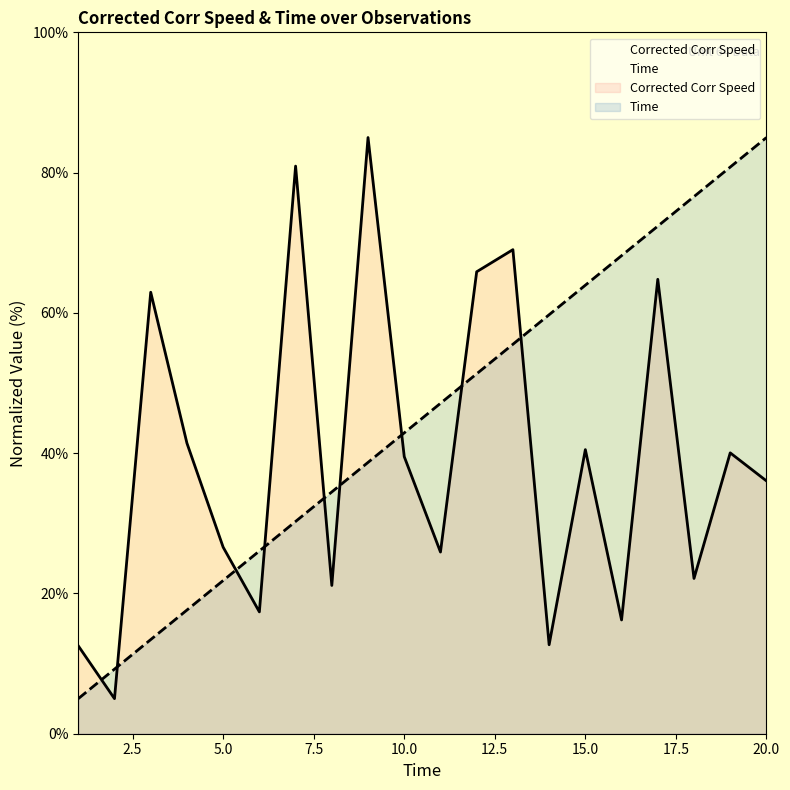

What is the value of the Time point at the 7th from the left?

30.3